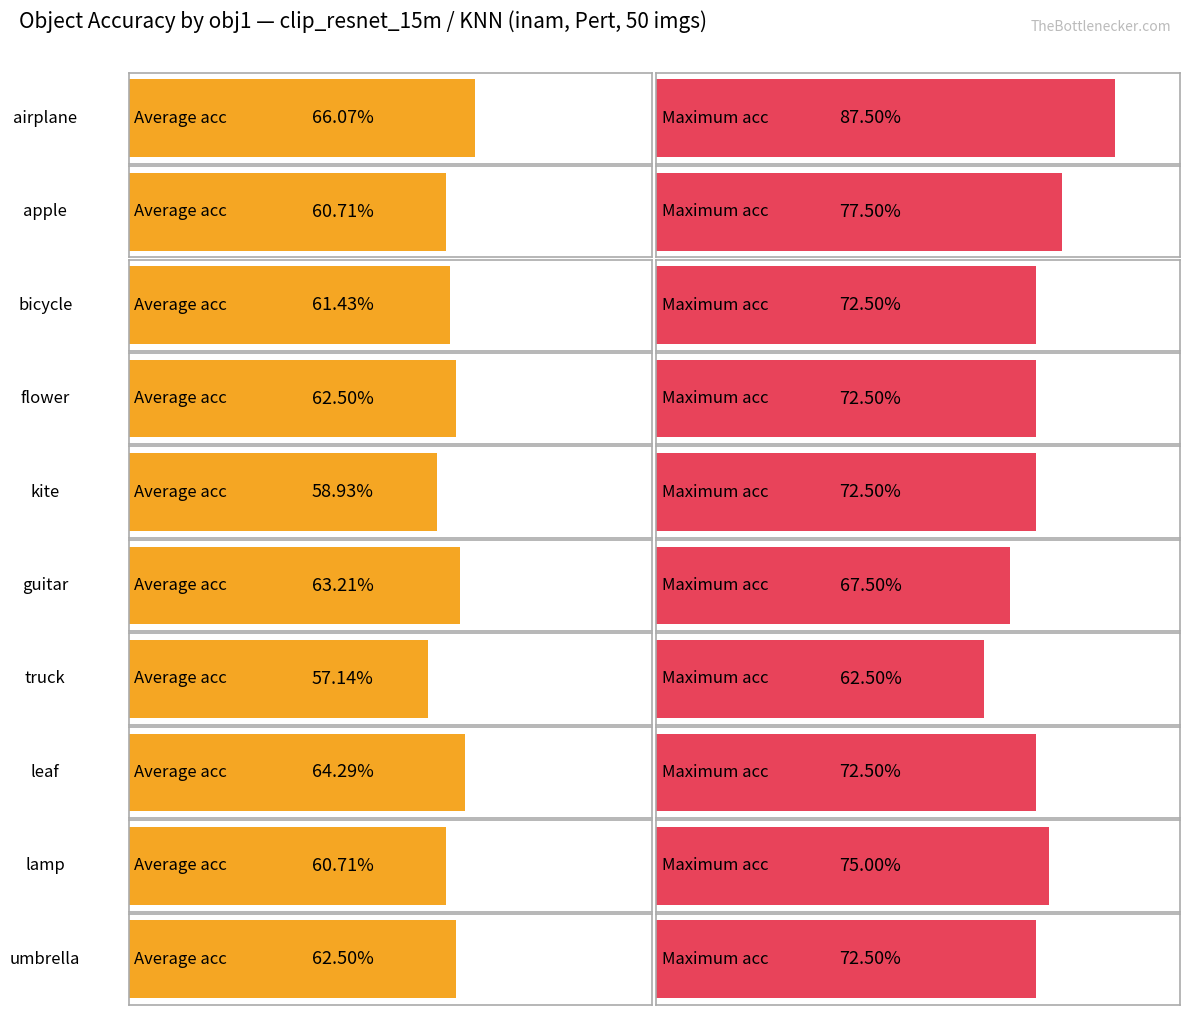

Which has a higher value, leaf or apple?

leaf